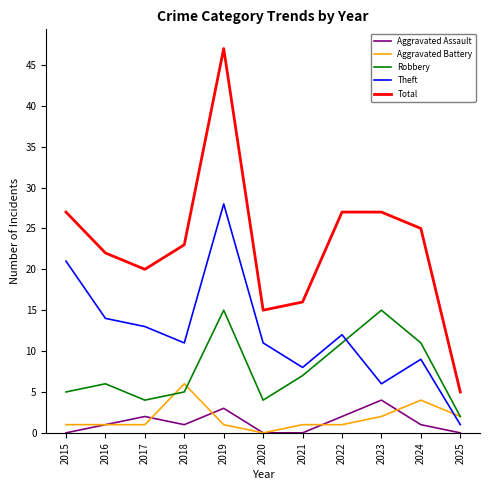

True or false: Aggravated Battery has a value of 1 at 2024.

False